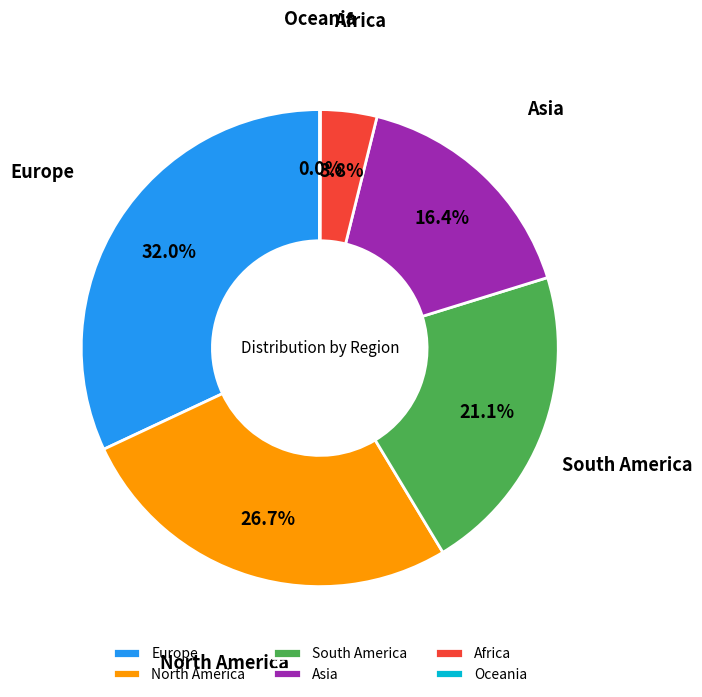

Approximately how many times larger is the value at North America compared to South America?

1.3